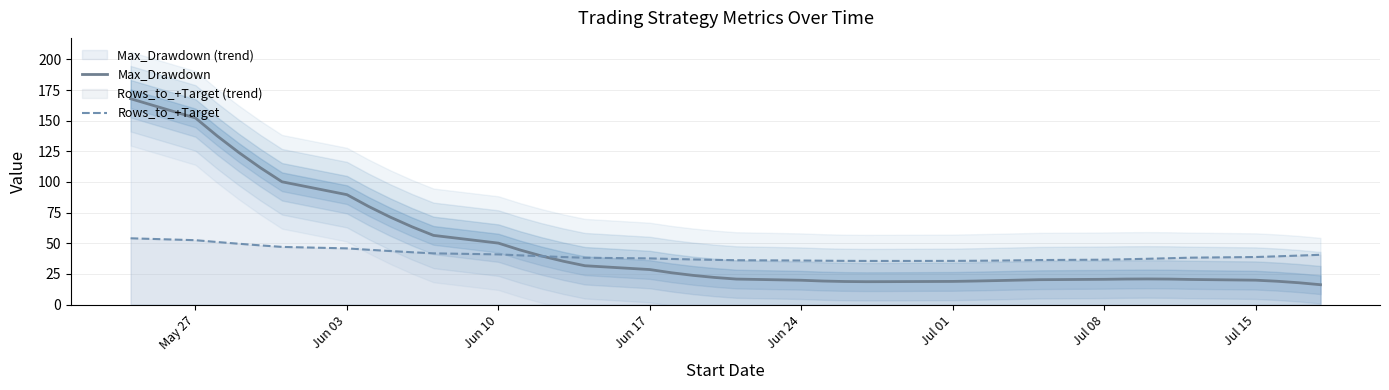

What is the lowest value of the Max_Drawdown series?

16.2